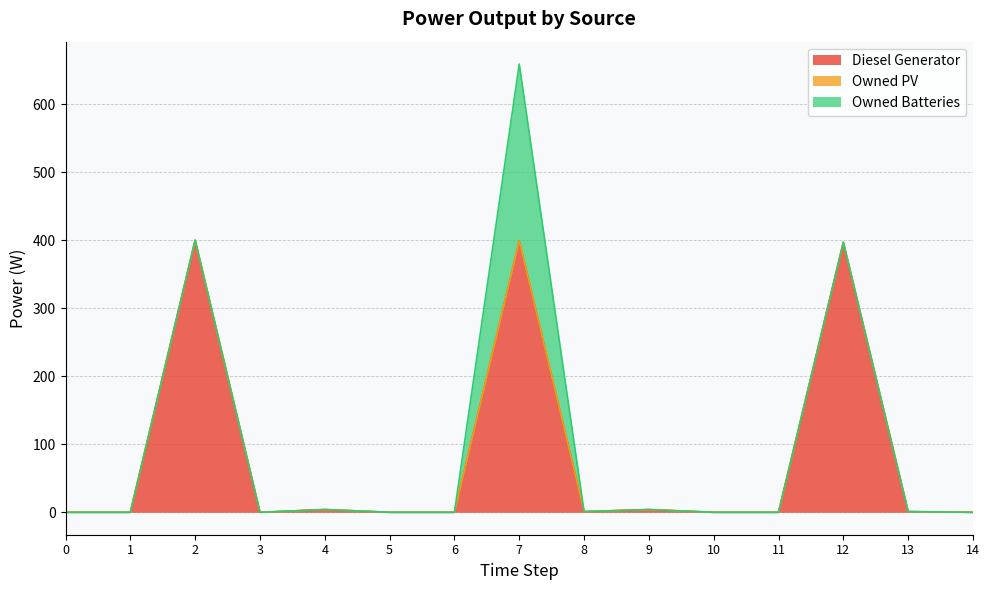

True or false: Owned Batteries has a value of 0 at 6.

True